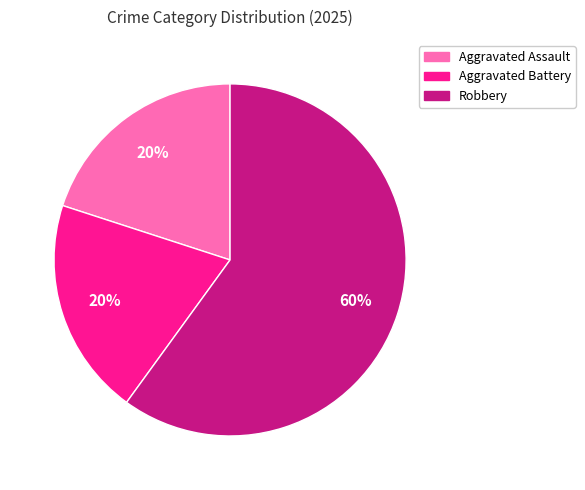

To the nearest percent, what is the combined percentage of Robbery and Aggravated Assault?

80%